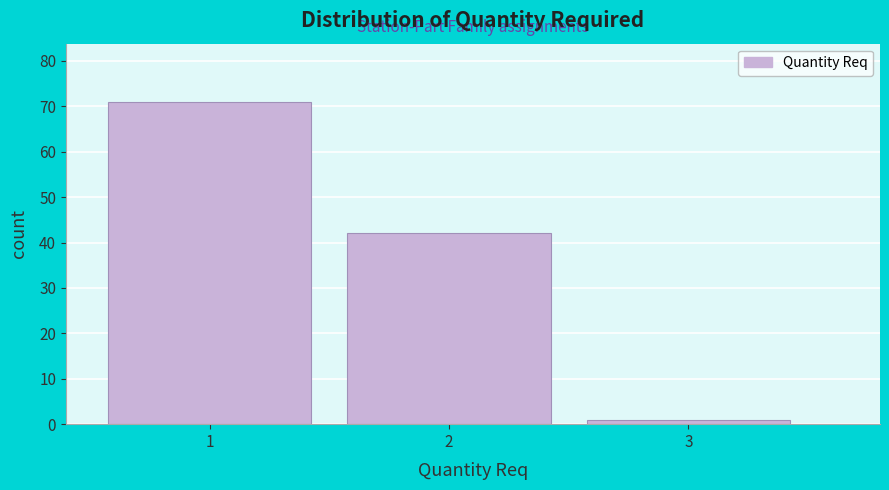

Over which range of the x-axis is the bar tallest?

0.5 to 1.5